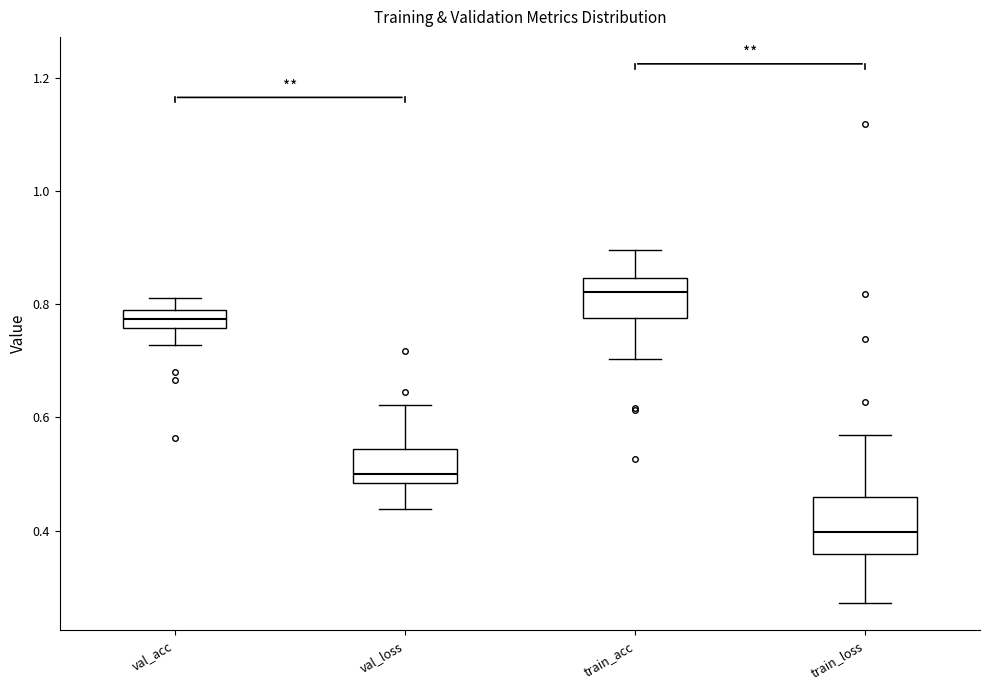

Where is the lower edge of the box for train_loss on the y-axis? The values are not printed on the chart, so give them approximately, as read against the axis.

0.36